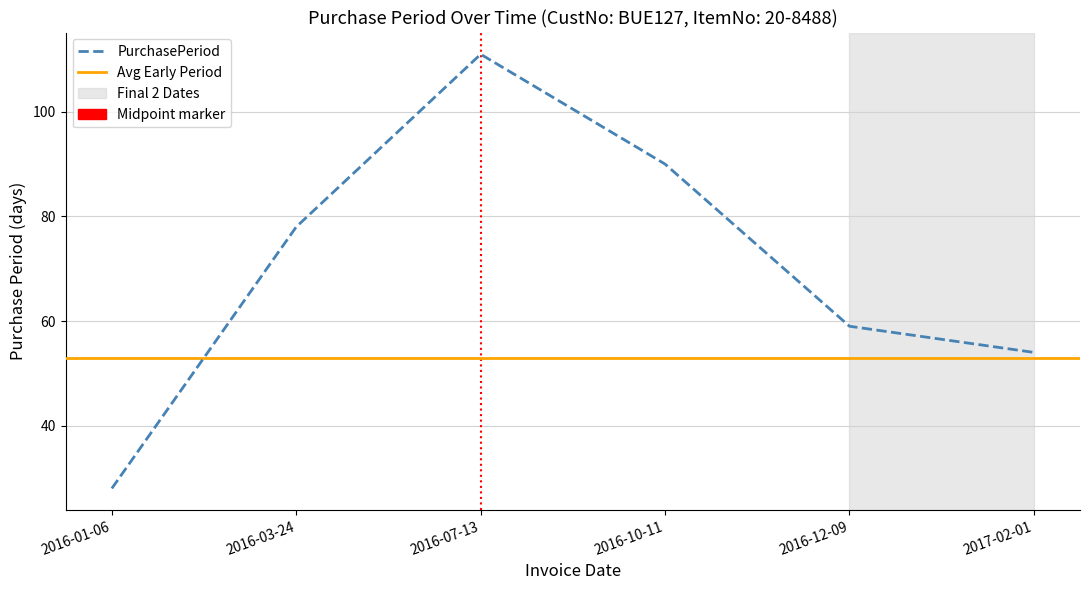

The chart shows a value of 15 at 2016-01-06. True or false?

False